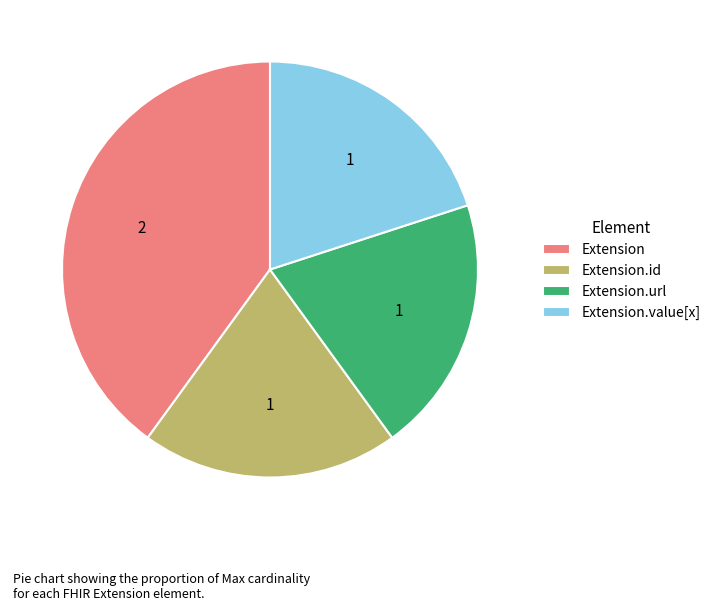

How many slices are in this pie chart?

4